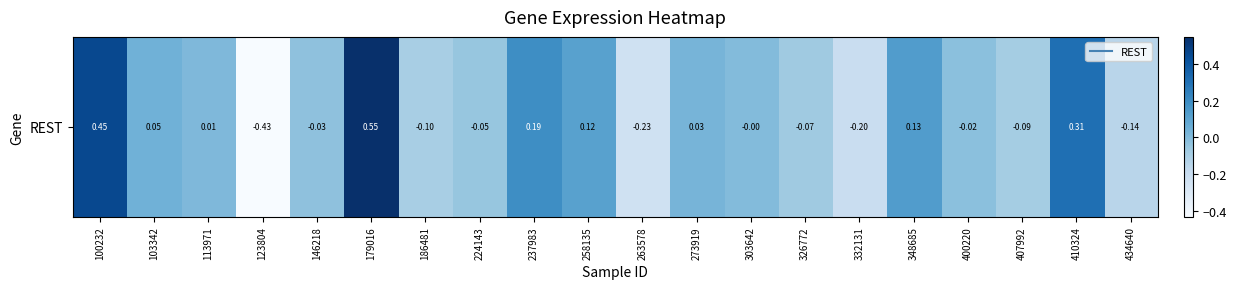

List the labels in order of value, smallest first.

123804, 263578, 332131, 434640, 186481, 407992, 326772, 224143, 146218, 400220, 303642, 113971, 273919, 103342, 258135, 348685, 237983, 410324, 100232, 179016